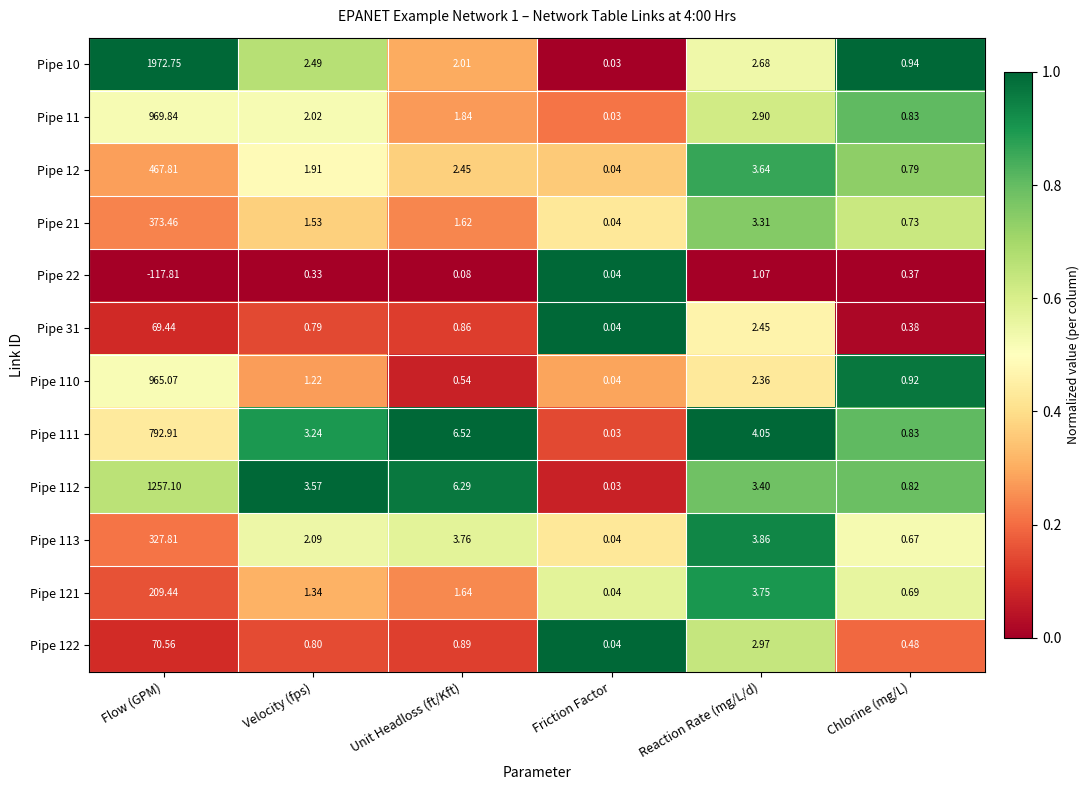

At which label is Pipe 12 closest to 233?

Reaction Rate (mg/L/d)